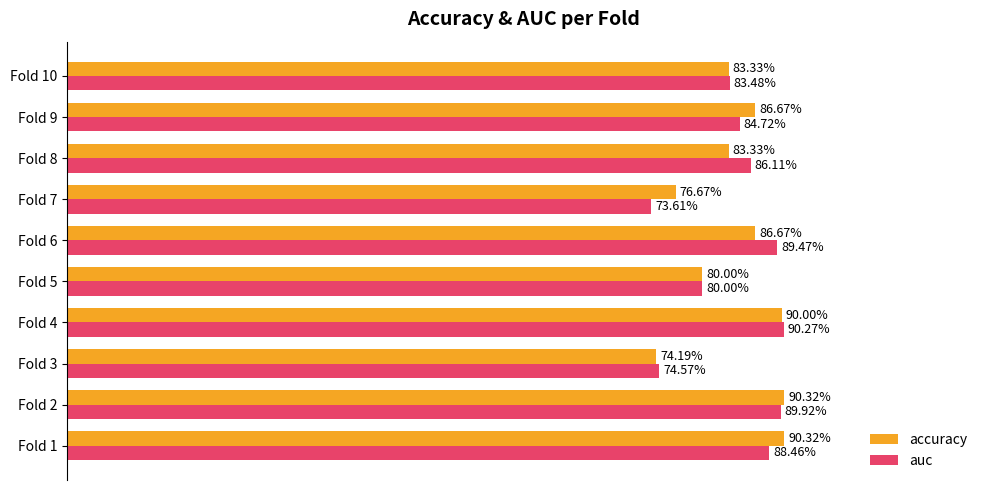

Rank the series by their average value, from highest to lowest.

accuracy, auc